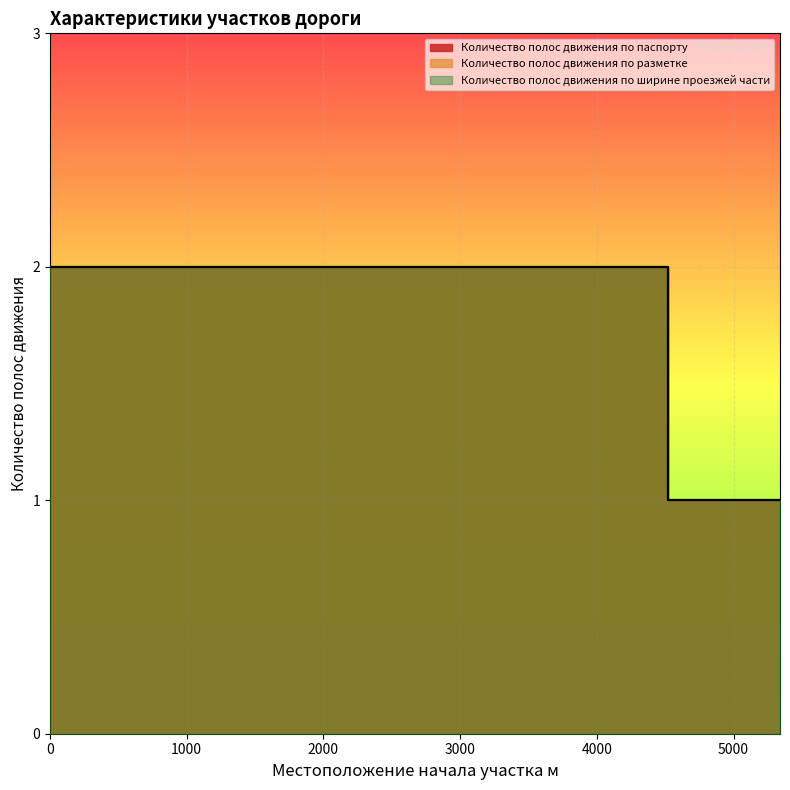

Rank the categories by Количество полос движения по разметке value from lowest to highest.

4520, 4560, 0, 50